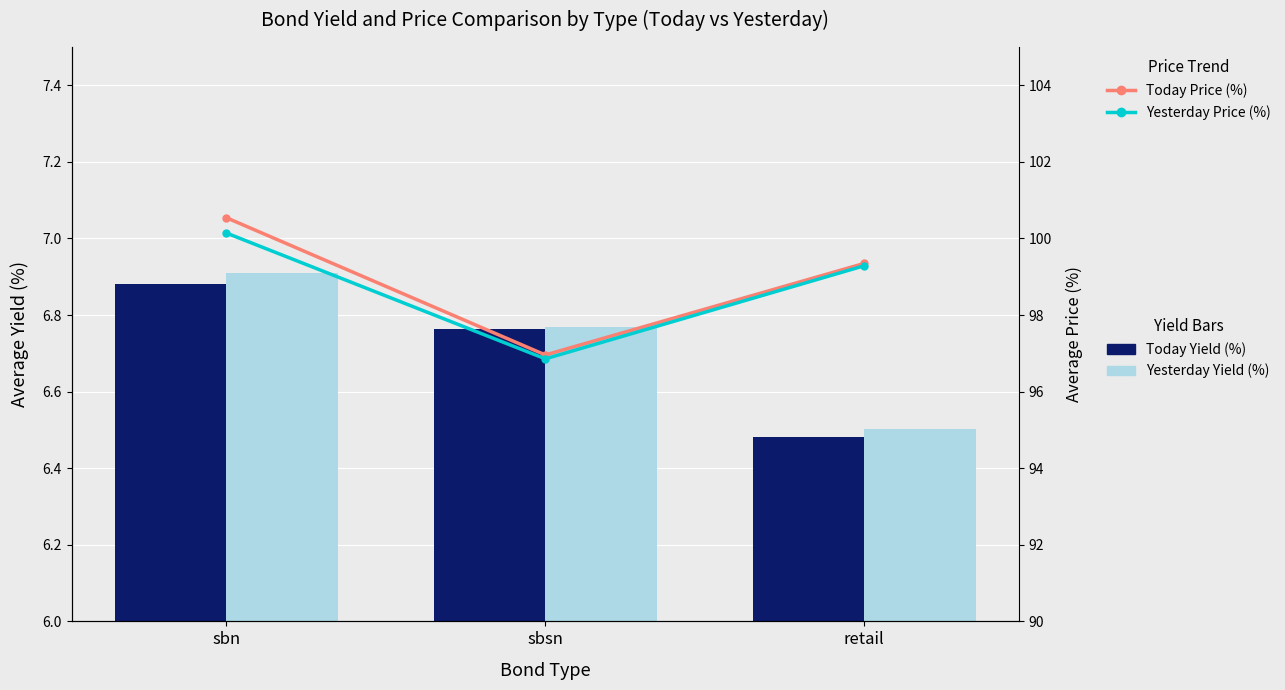

What is the label of the 2nd bar from the left?

sbsn